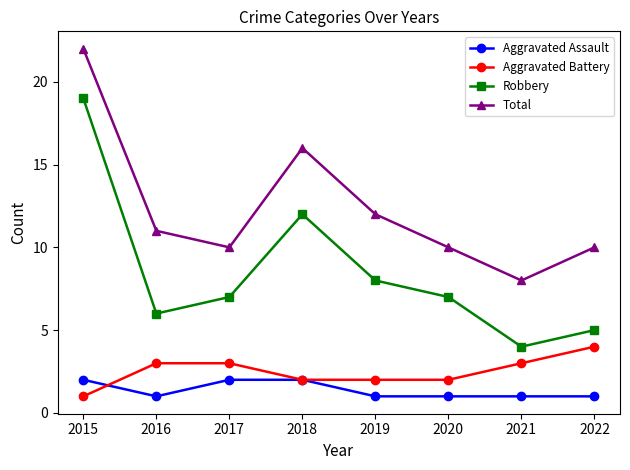

What is the difference between the second highest and minimum values in the Aggravated Assault series?

1